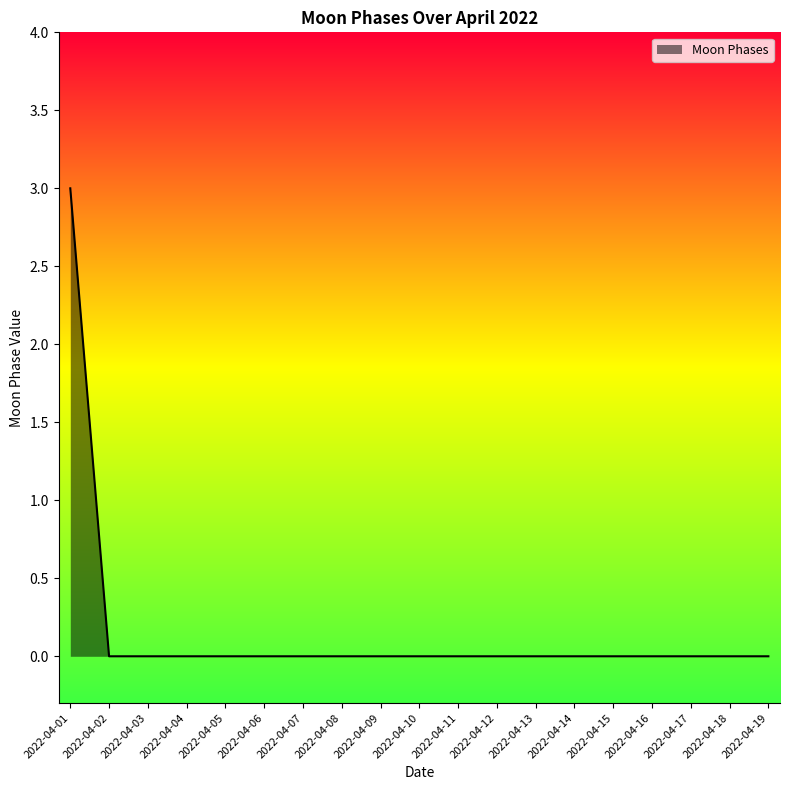

True or false: the data shows 2 at 2022-04-02.

False